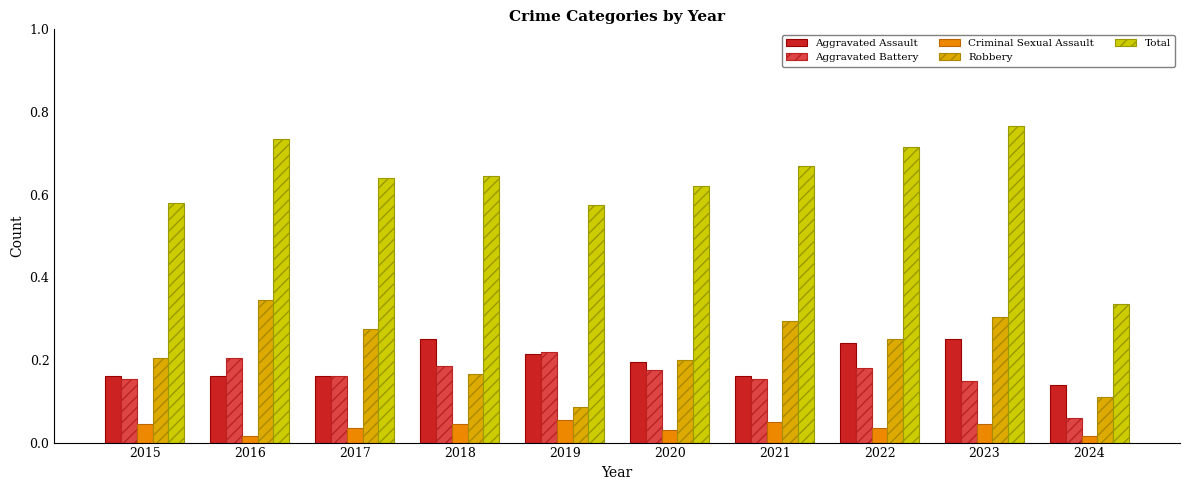

Which category has the lowest value across all series?

2016